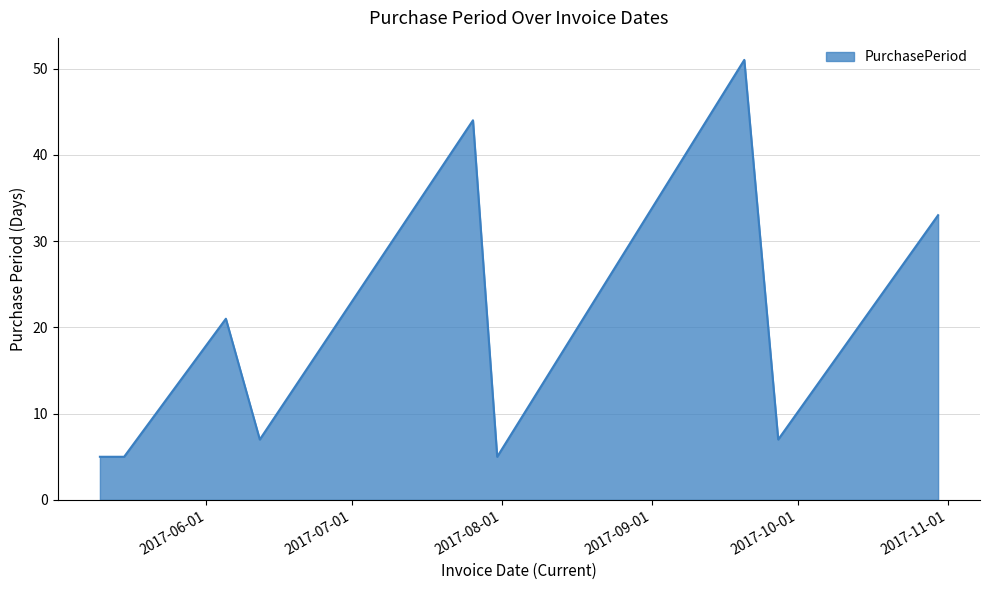

What is the maximum value shown in the chart?

51